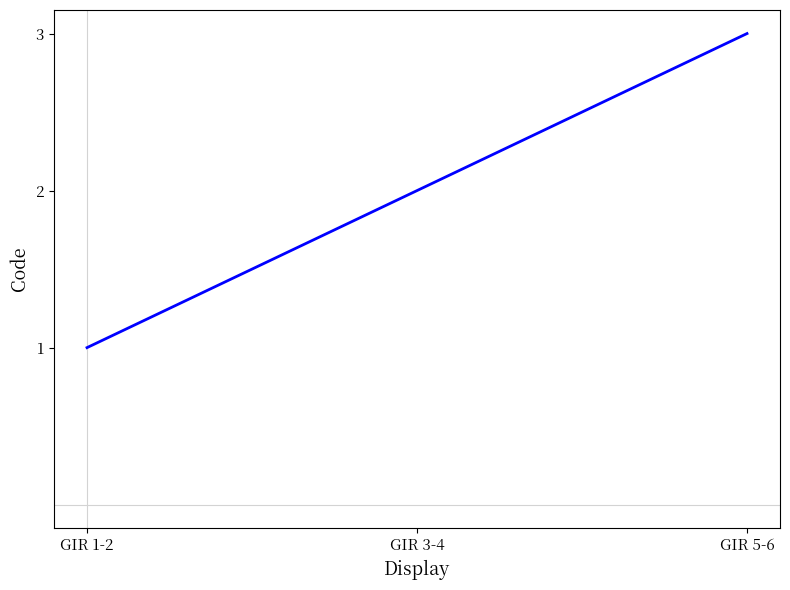

What is the difference between the second highest and minimum values?

1